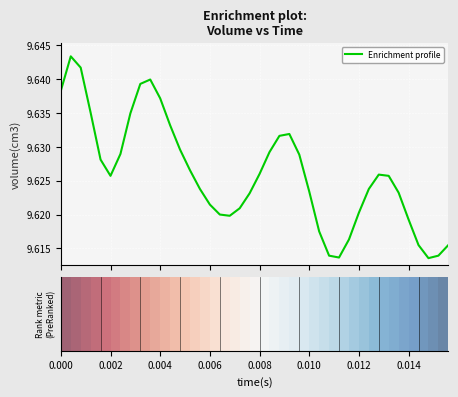

What is the value of the 40th point from the left?

9.6